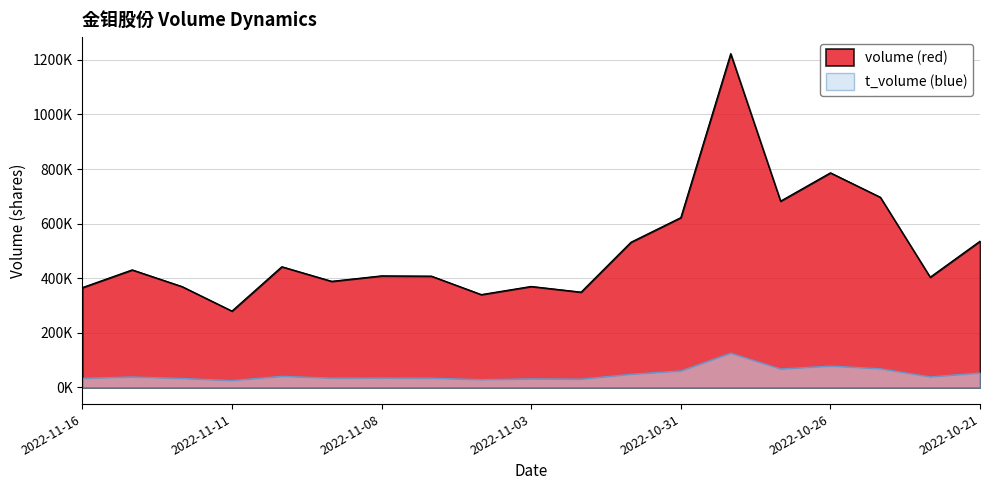

Where is t_volume nearest to the value 75487?

2022-10-26